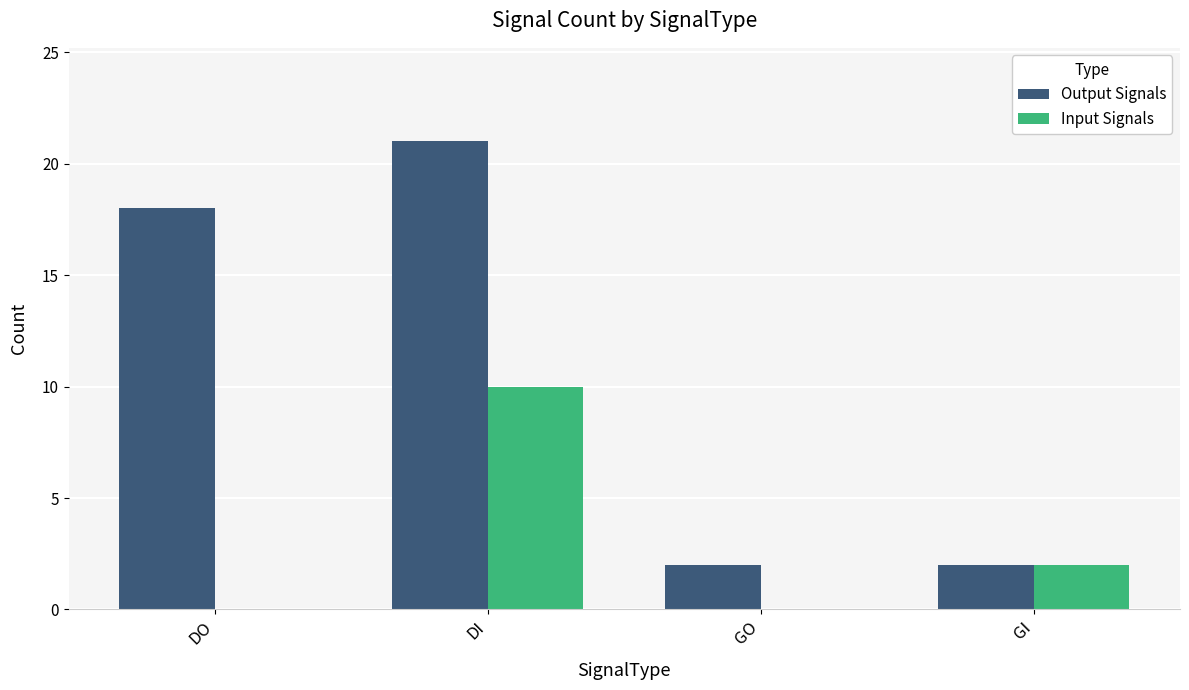

Reading left to right, transcribe all the data shown in this chart.

Output Signals: DO=18	DI=21	GO=2	GI=2
Input Signals: DO=0	DI=10	GO=0	GI=2